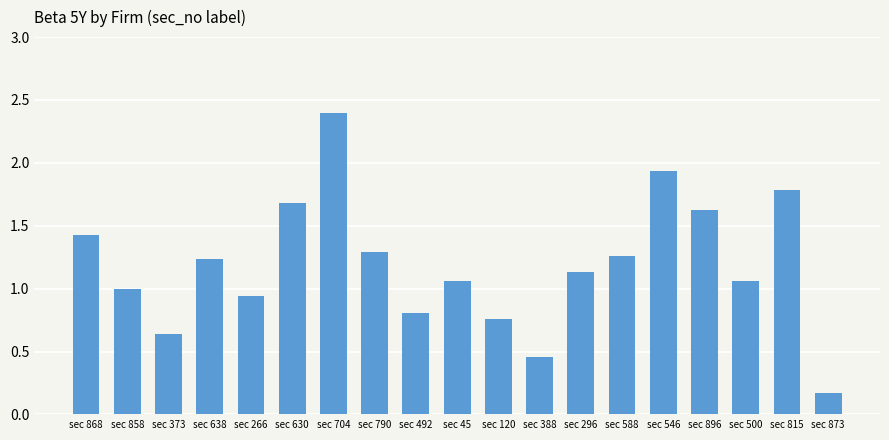

What is the minimum value shown in the chart?

0.2